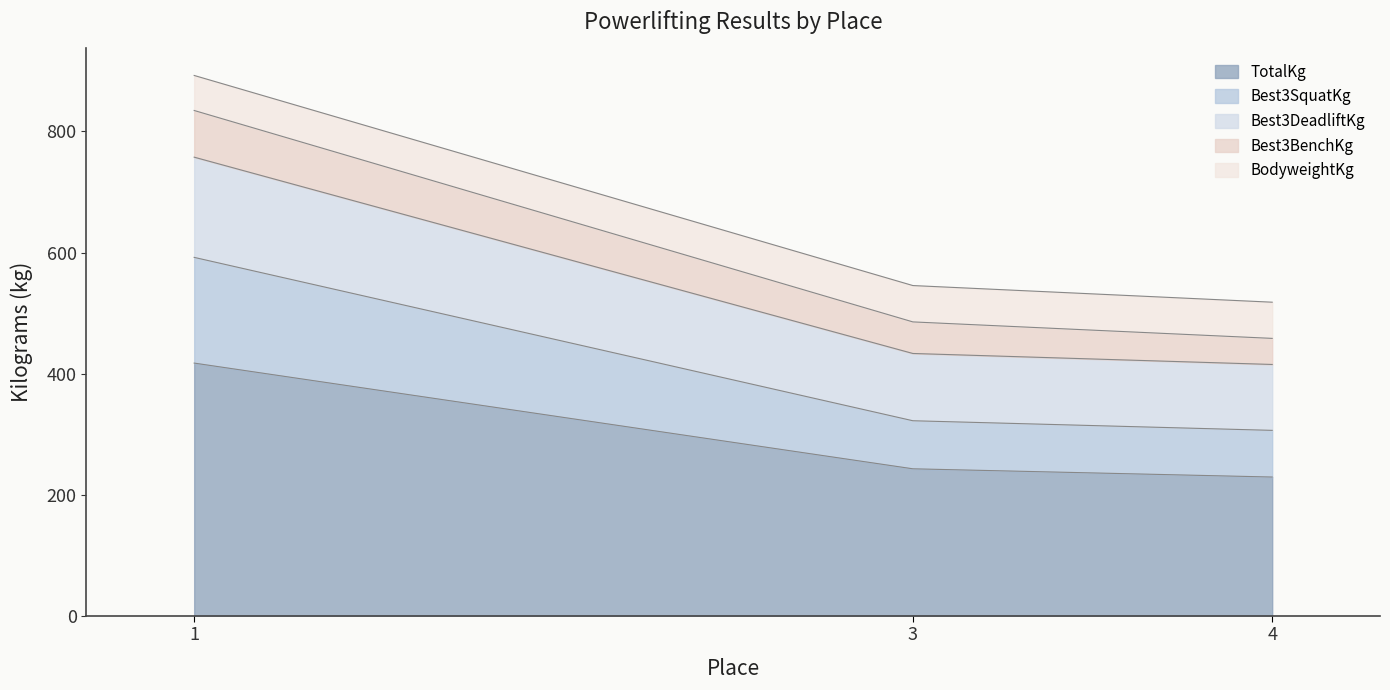

What is the total value across all series at 3?

545.4